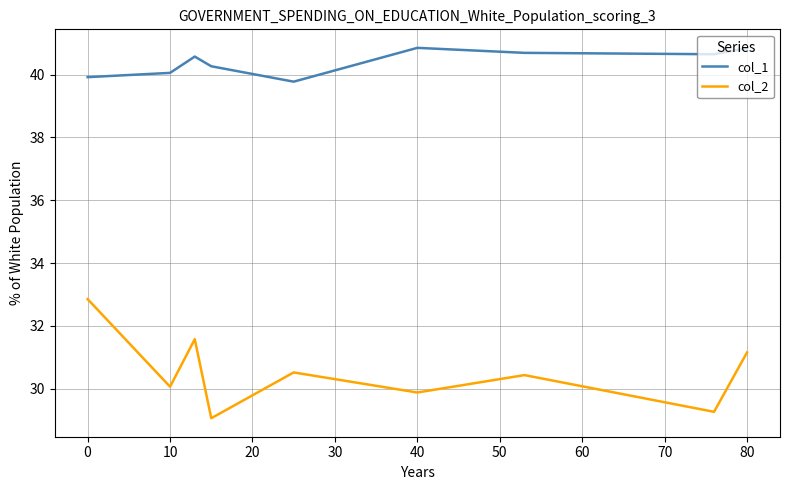

What is the lowest value of the col_2 series?

29.1